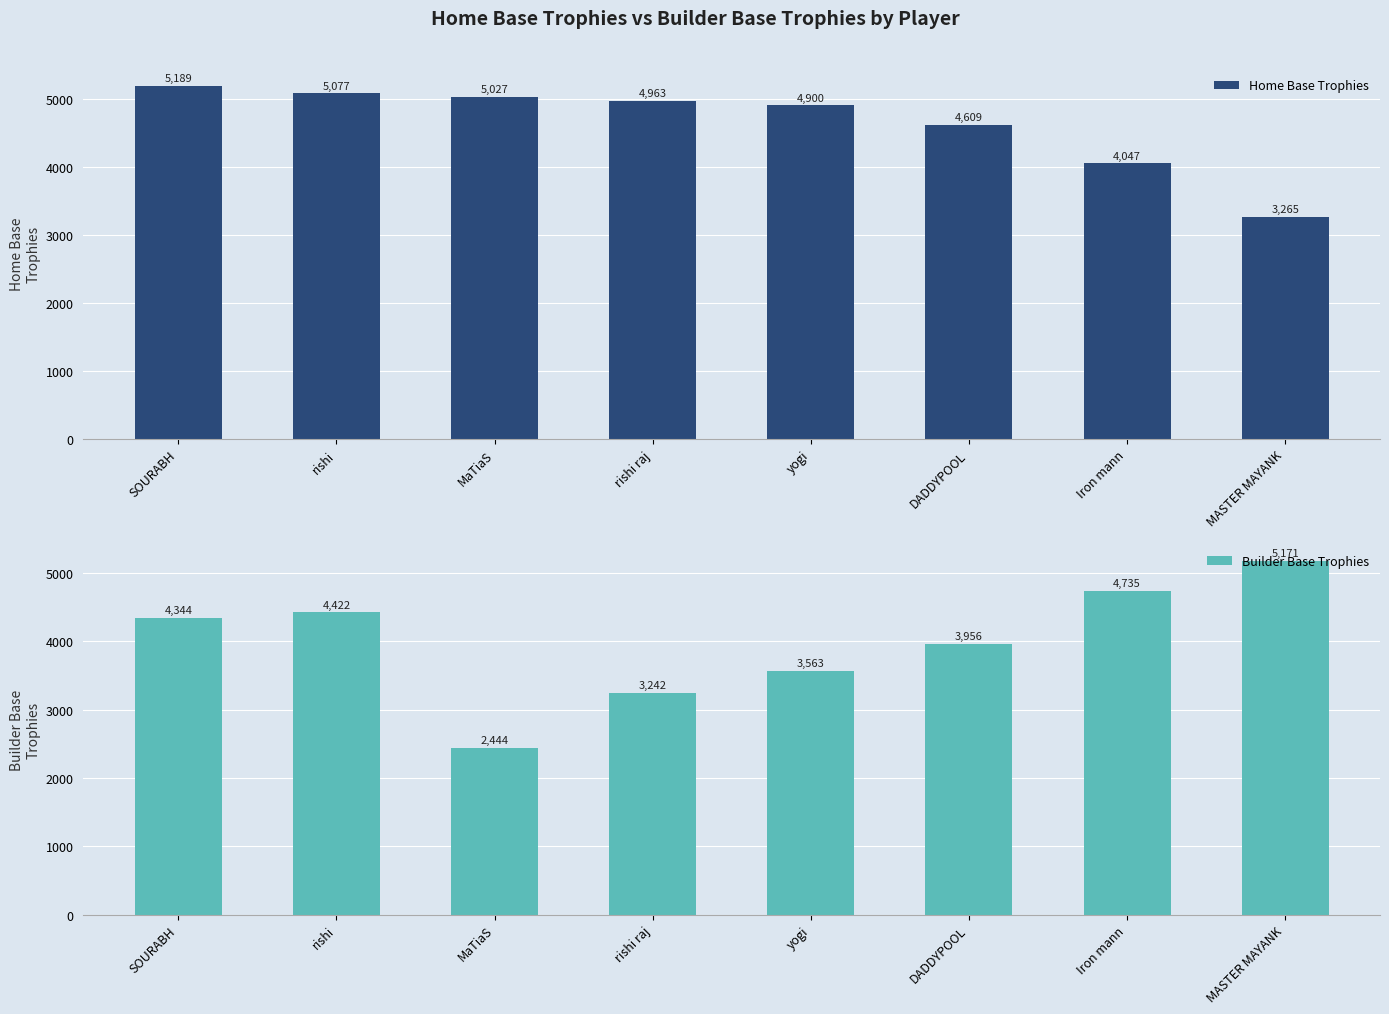

The Builder Base Trophies series shows 2444 at MaTiaS. True or false?

True